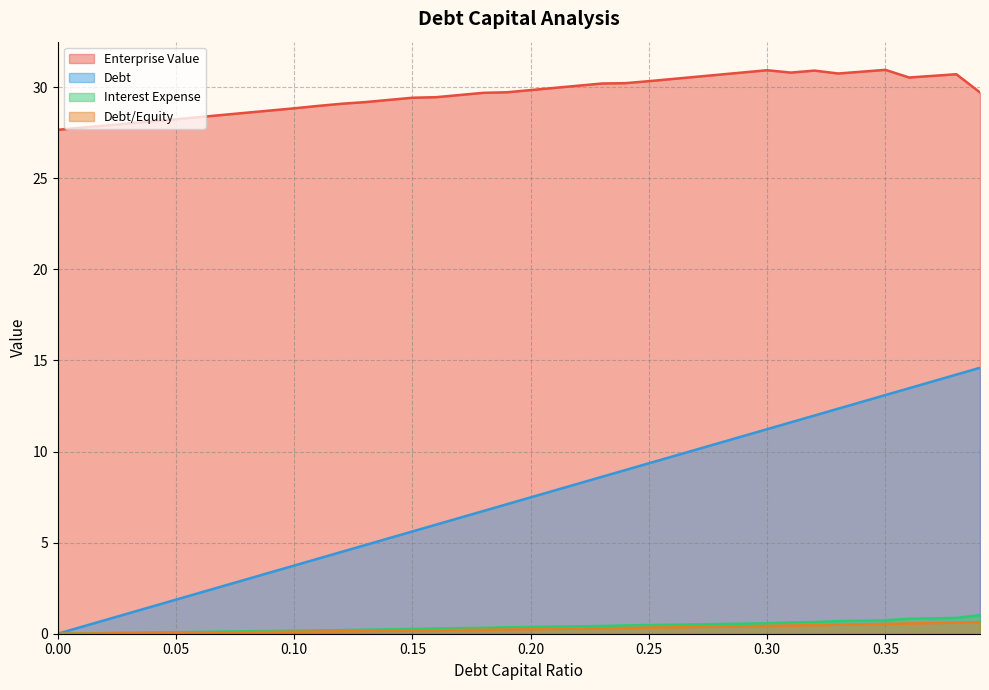

True or false: debt_capital has a value of 14.2 at 0.24.

False